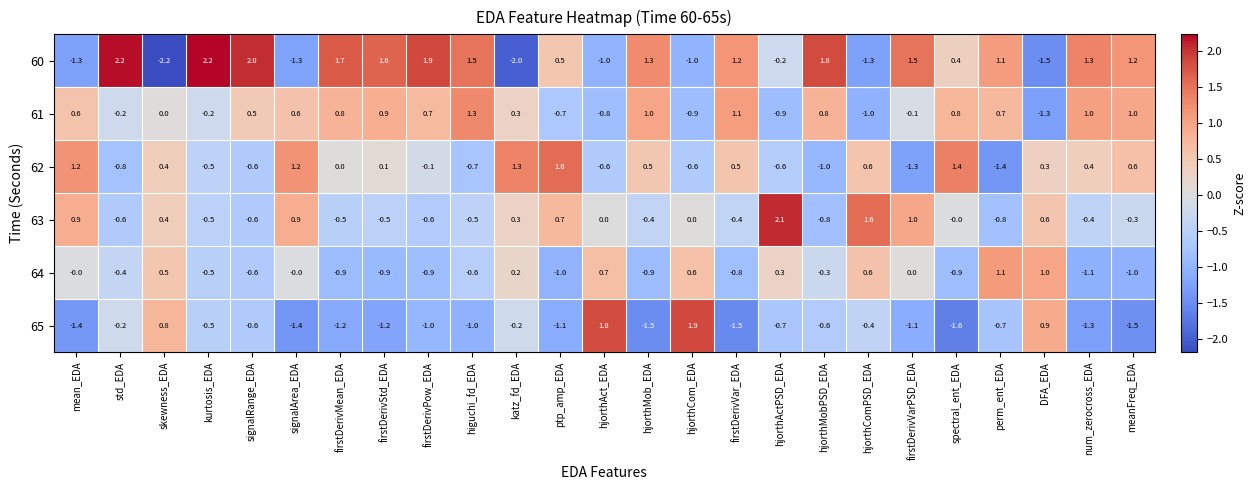

Which series has the largest total across all categories?

60